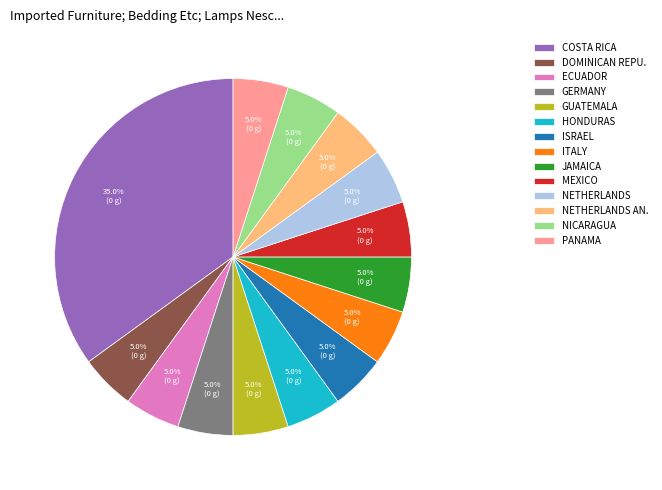

Which has a higher value, COSTA RICA or MEXICO?

COSTA RICA